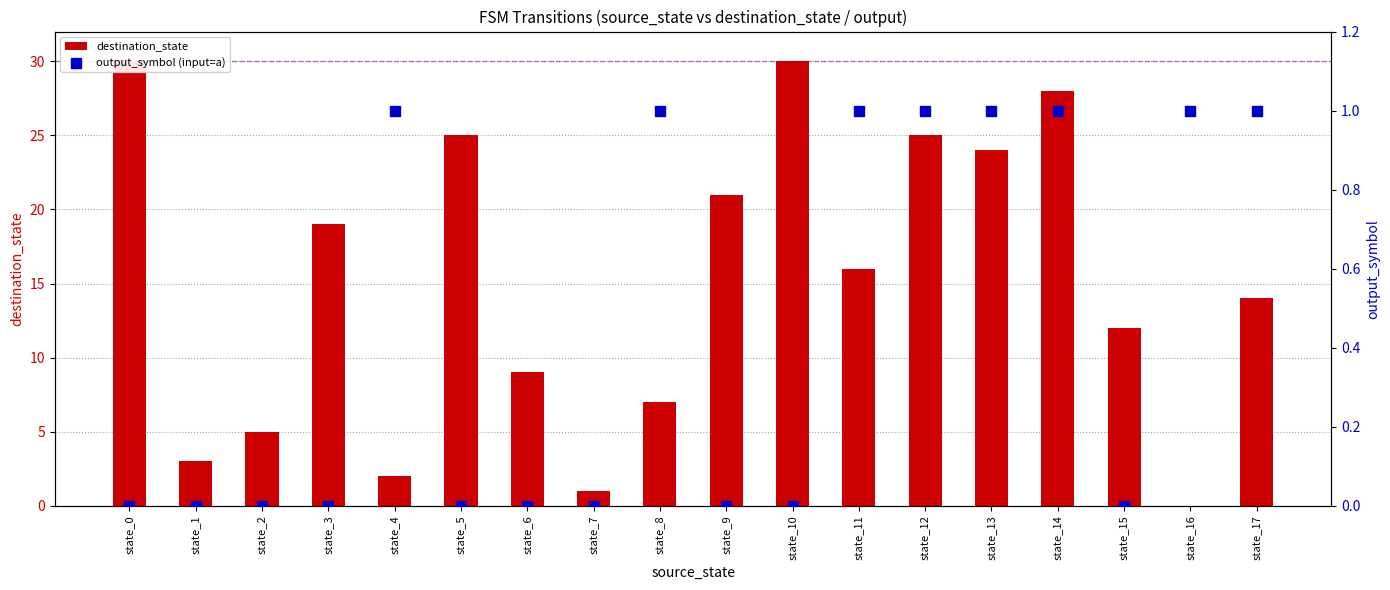

Which series has the largest Y range (max minus min)?

destination_state